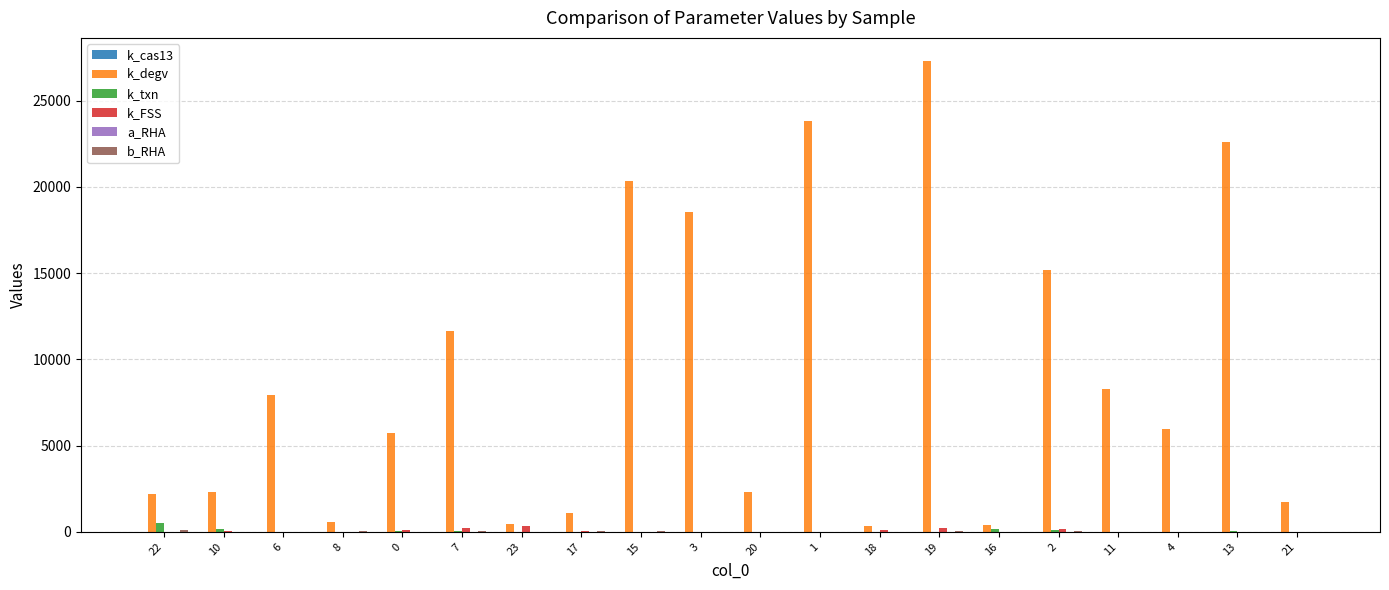

What is the maximum value shown in the chart?

27266.9